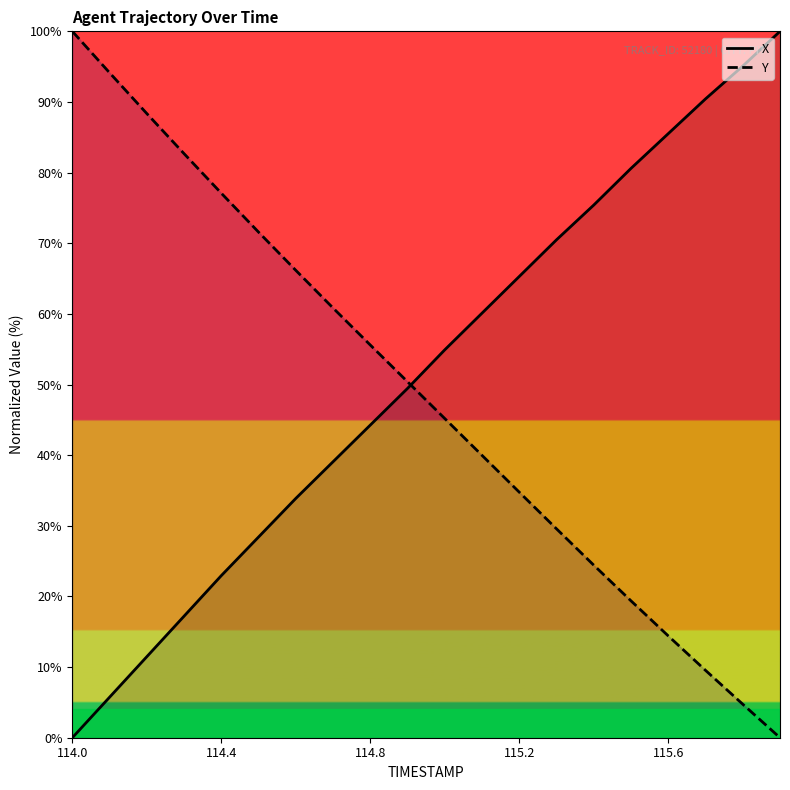

Is it true that X equals 113.5 at 115.6?

False